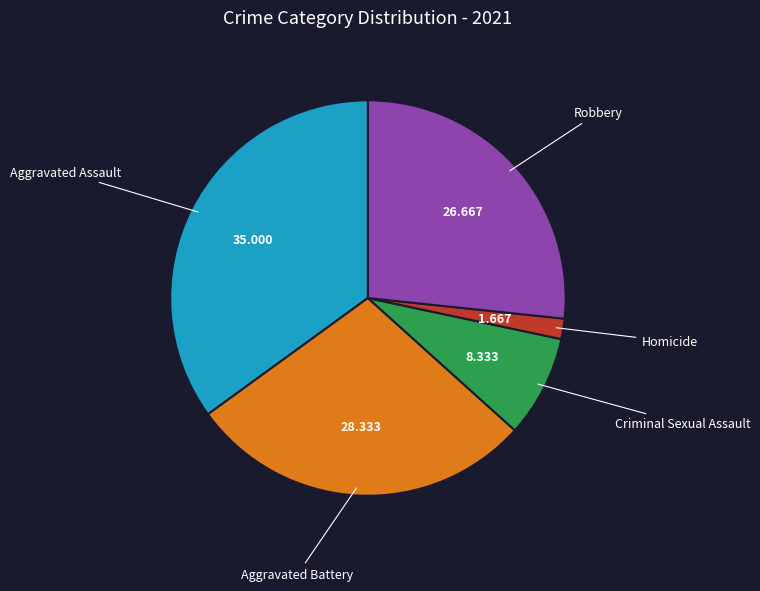

Is there any slice that represents more than half of the pie?

No